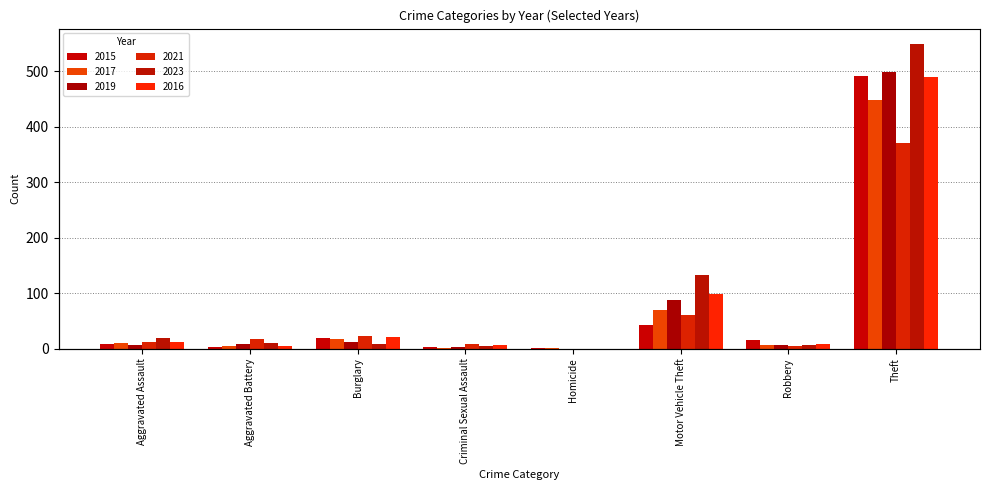

Reading left to right, transcribe all the data shown in this chart.

2015: 8	3	19	4	1	43	15	491
2017: 10	5	18	2	1	69	6	447
2019: 7	8	12	4	0	87	6	499
2021: 12	17	23	9	0	60	5	371
2023: 19	11	9	5	0	133	7	549
2016: 13	5	22	6	0	98	8	489